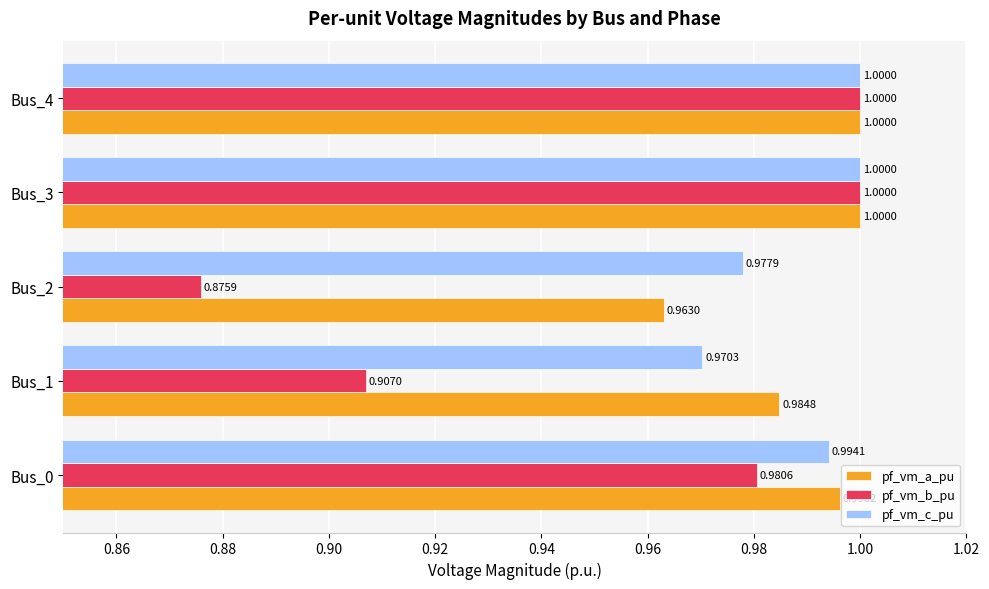

What is the sum of the pf_vm_c_pu values at Bus_2 and Bus_0?

2.0